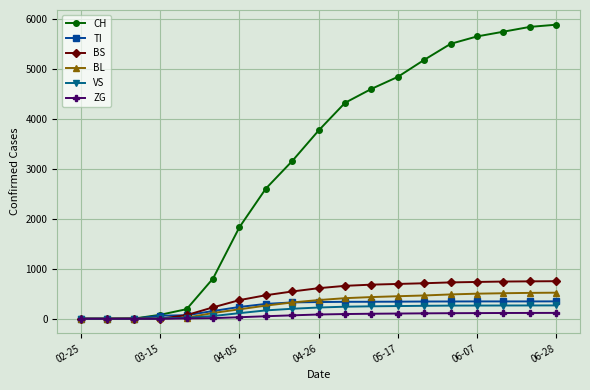

Which series has the largest range (max minus min)?

CH